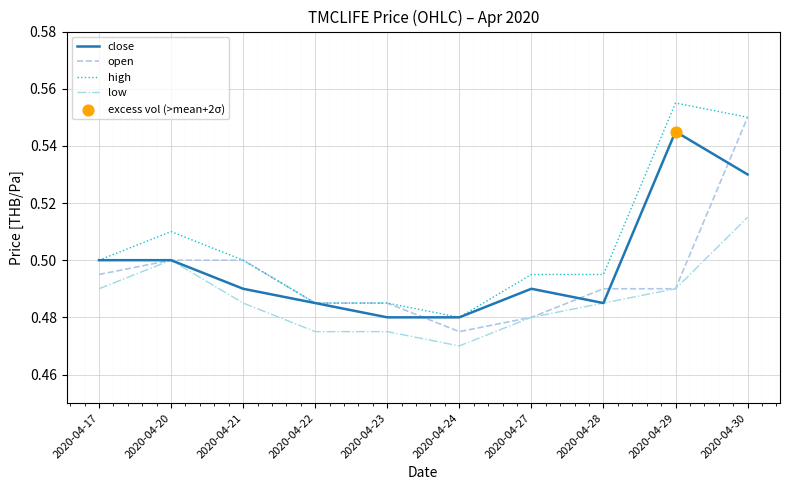

True or false: low and high cross at least once.

False